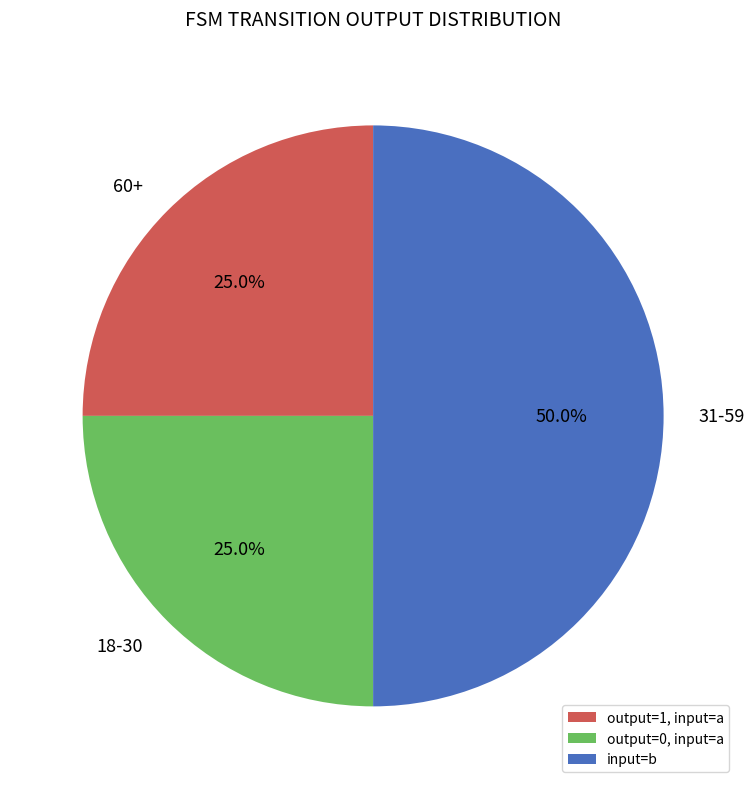

How many segments does this pie chart have?

3